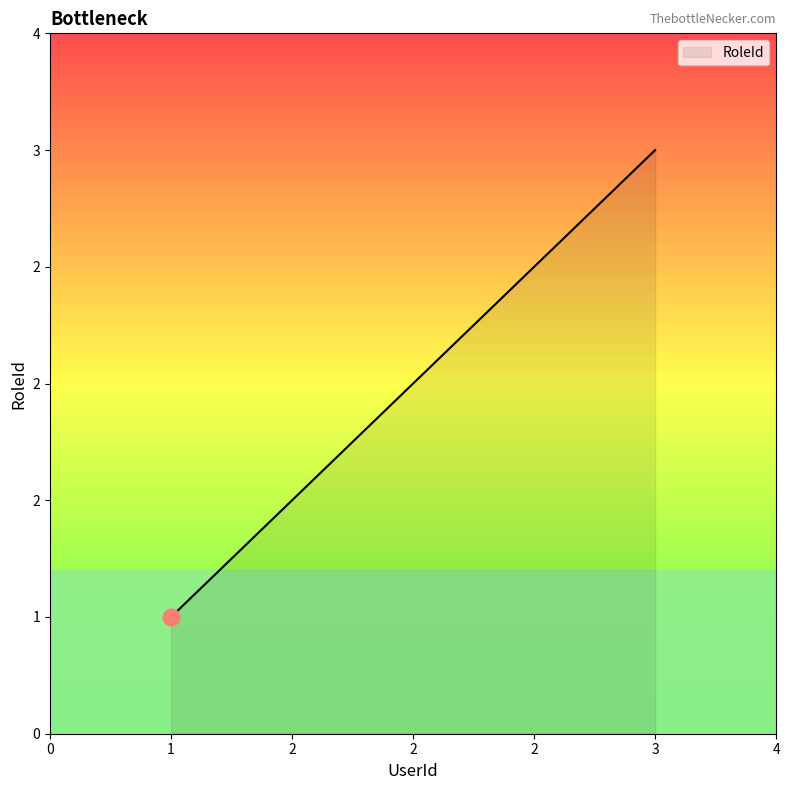

What is the change in value from 1 to 2?

+1